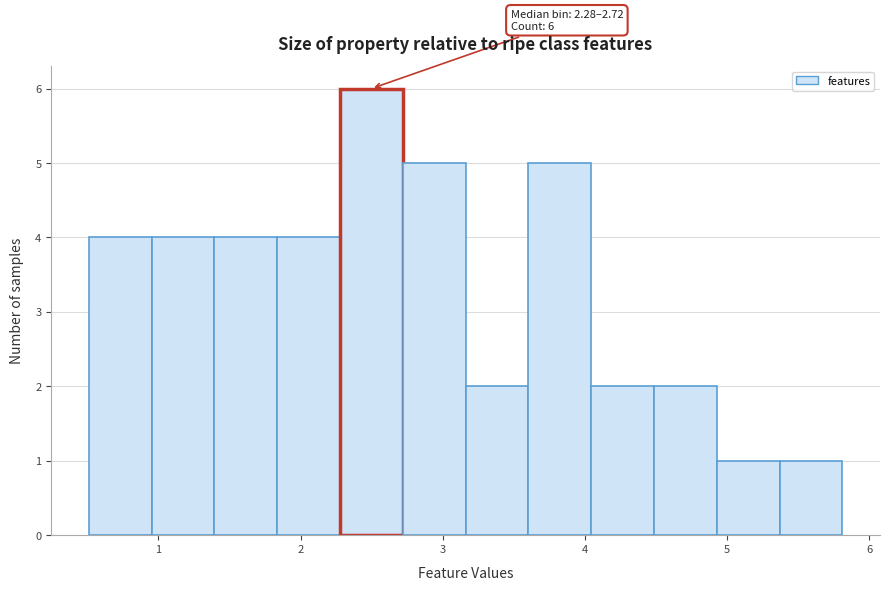

Over which range of the x-axis is the bar tallest?

2.3 to 2.7